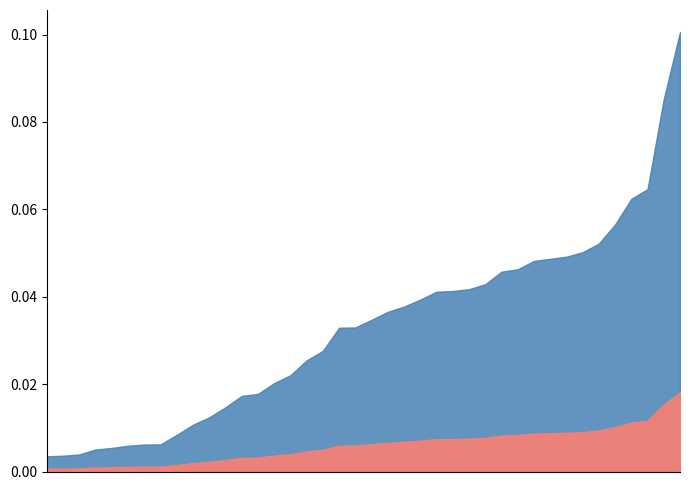

Which has a higher value, 1992-10-01 or 1991-12-01?

1992-10-01